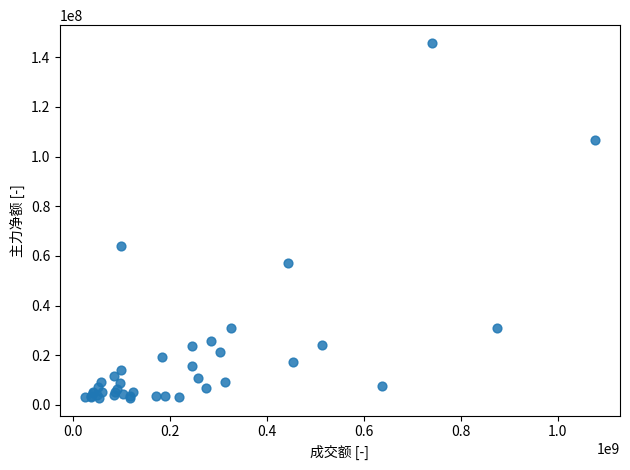

What Y value in the scatter plot is closest to 74310927?

63984794